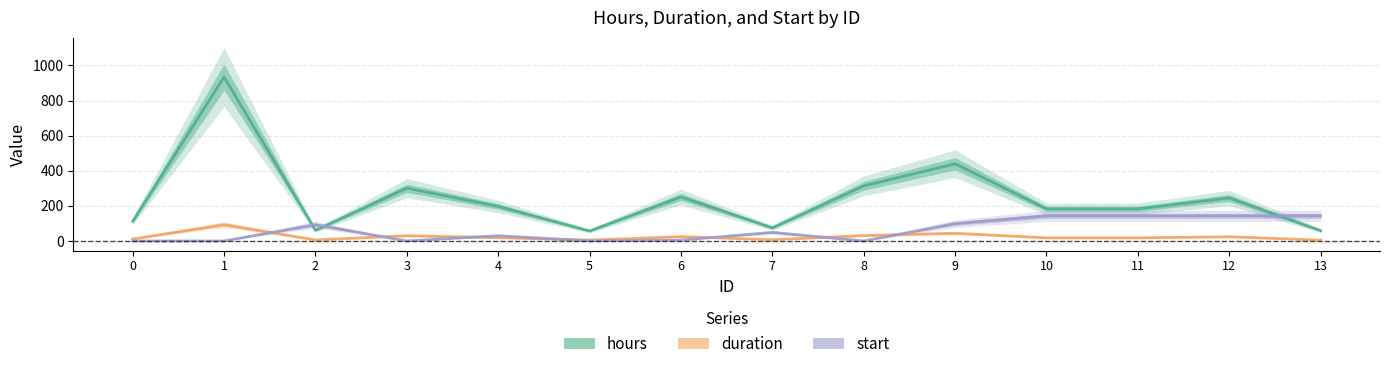

Which series has the largest total across all categories?

hours